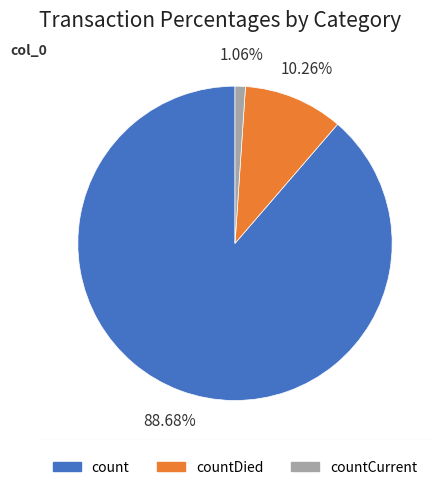

Rank the categories by value from highest to lowest.

count, countDied, countCurrent